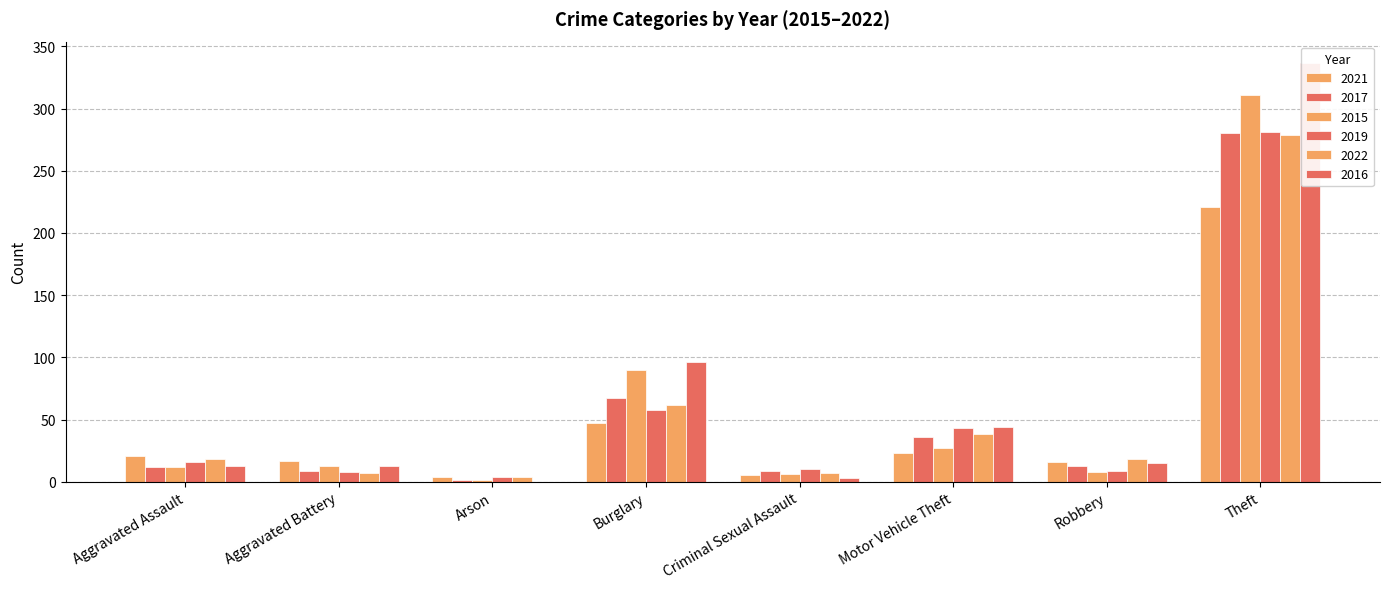

At which label does 2022 first exceed 18?

Burglary